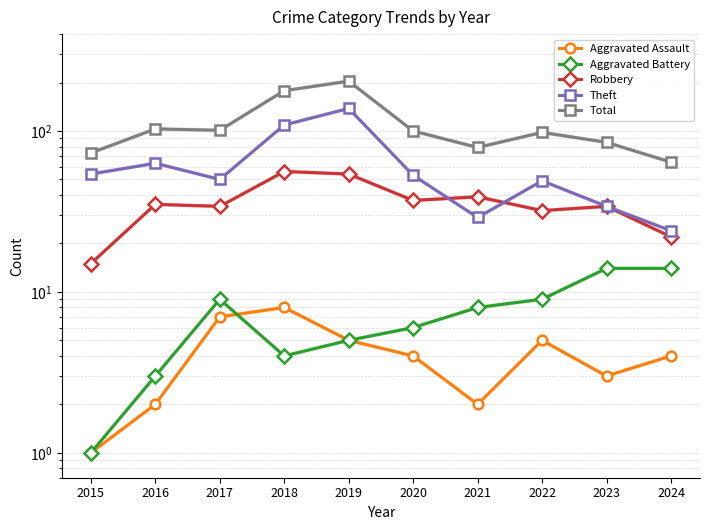

Between 2018 and 2023, which is larger?

2018